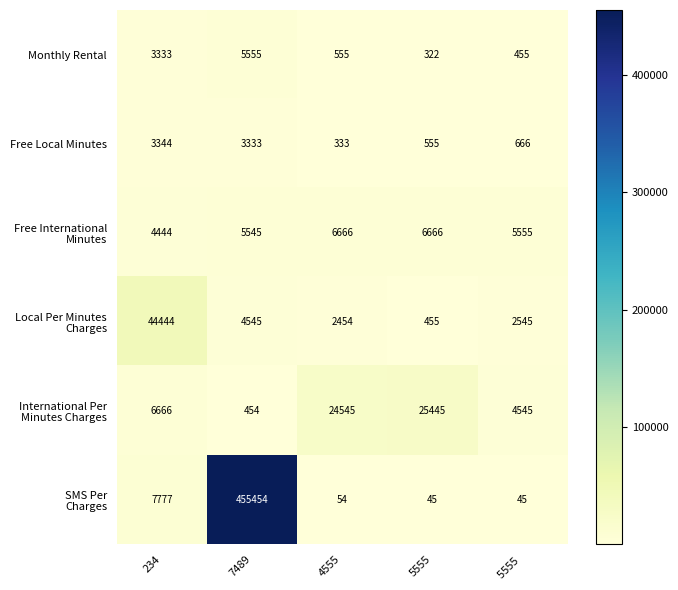

What is the maximum value shown in the chart?

455454